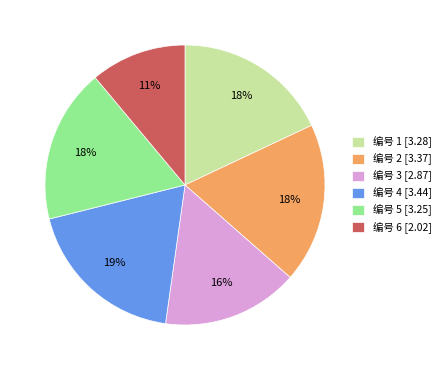

Between 编号 3 [2.87] and 编号 2 [3.37], which is larger?

编号 2 [3.37]